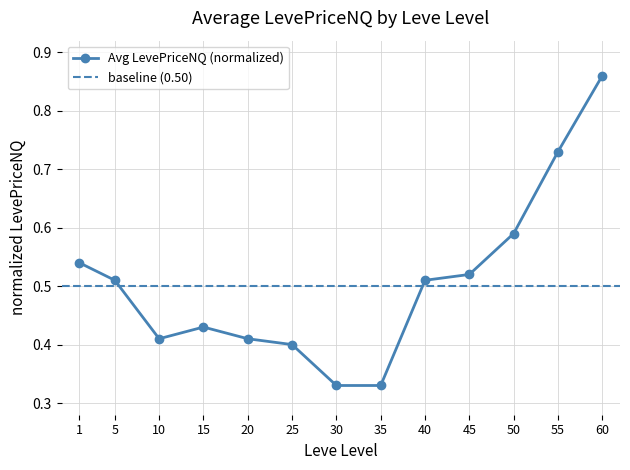

List the labels in order of value, smallest first.

30, 35, 25, 10, 20, 15, 5, 40, 45, 1, 50, 55, 60